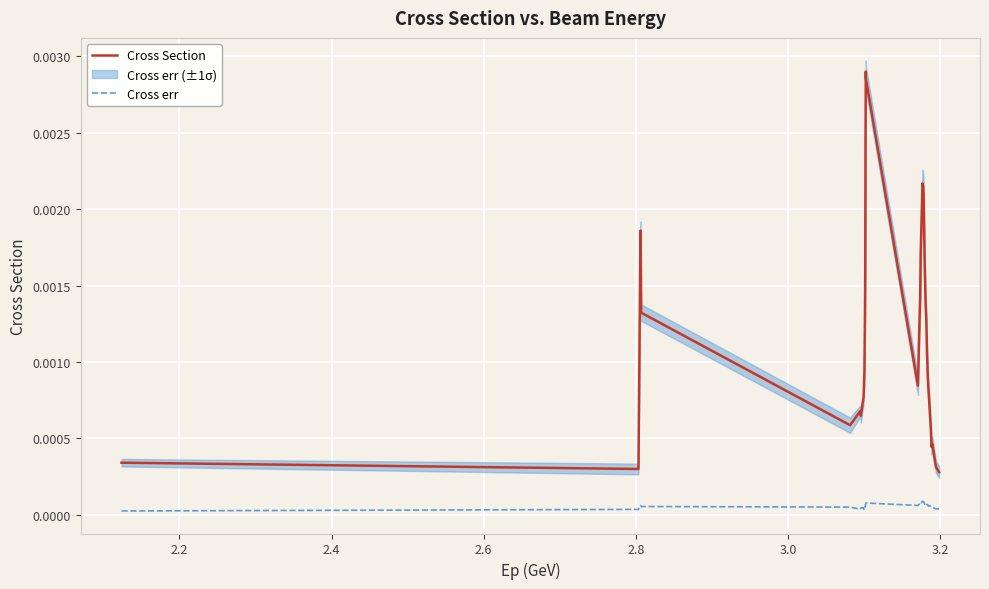

Which series has the widest spread of values?

Cross Section